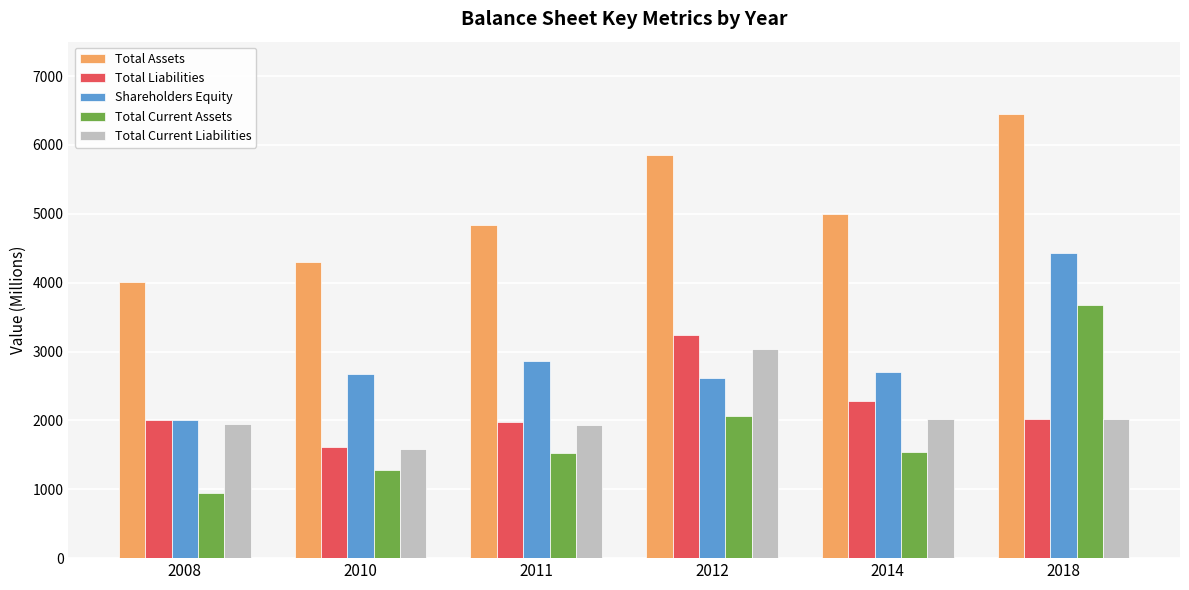

Which label corresponds to the smallest value in the chart?

2008